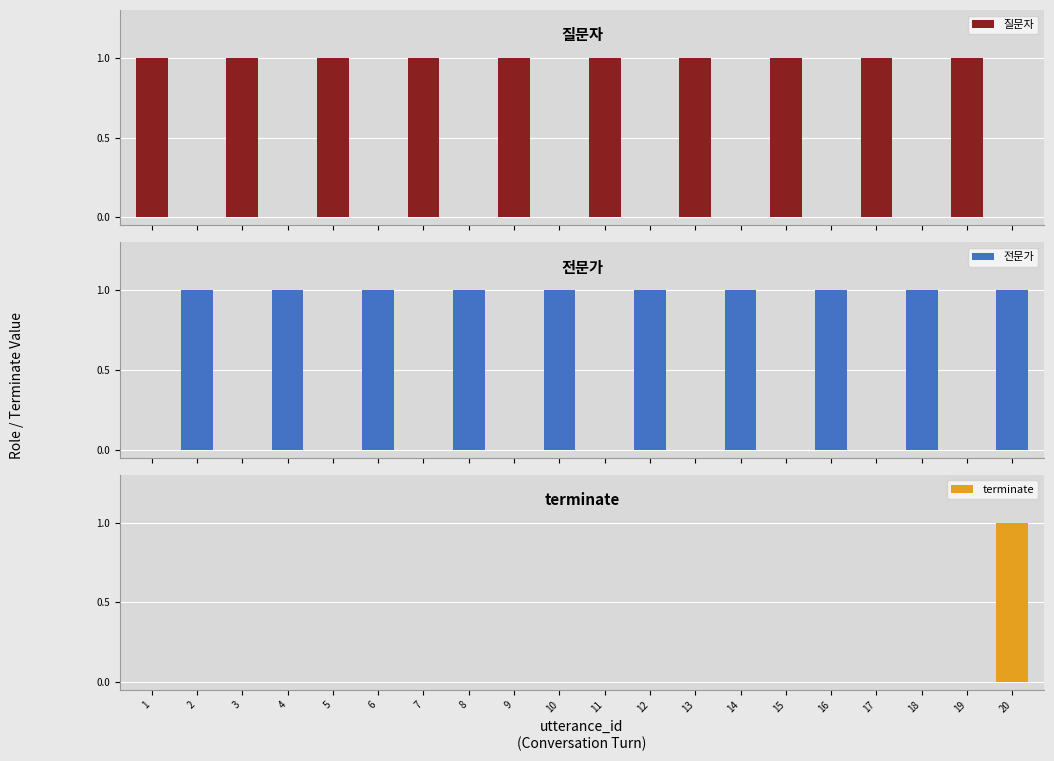

Which series has the widest spread of values?

질문자